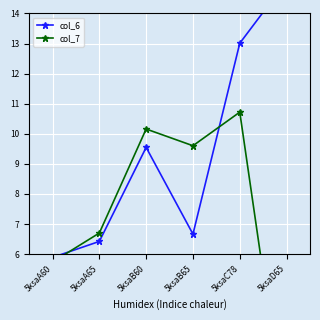

In col_7, how many points are higher than both neighbors (excluding endpoints)?

2